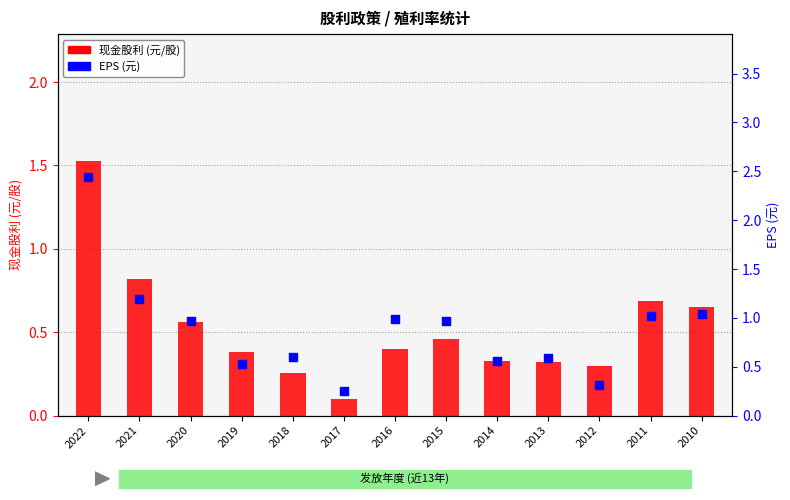

Which series contains the lowest Y value?

现金股利 (元/股)